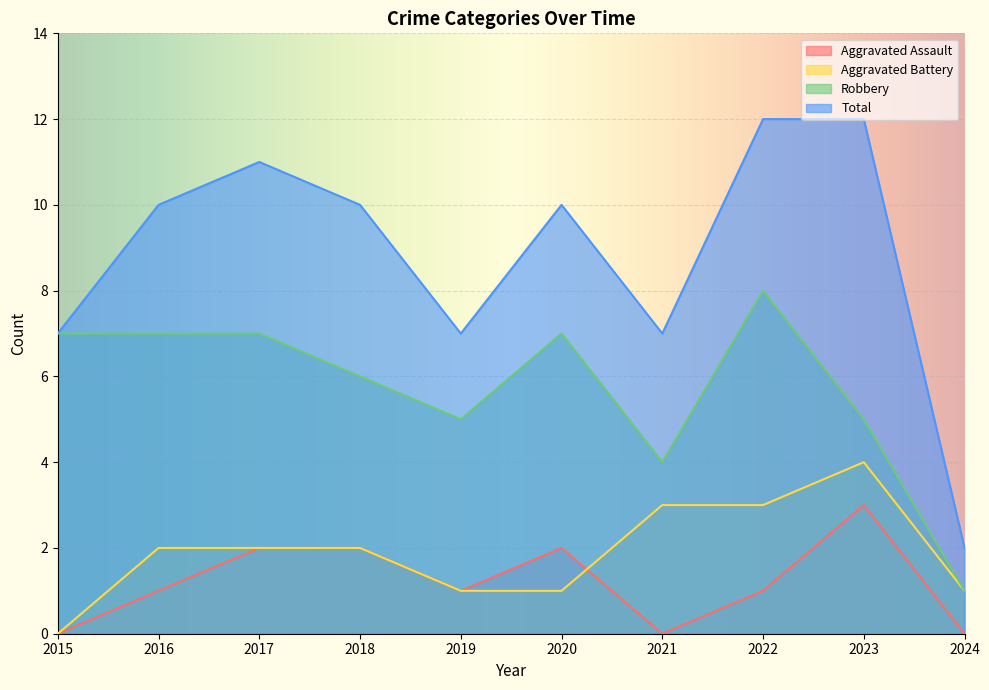

What is the minimum value for Robbery?

1